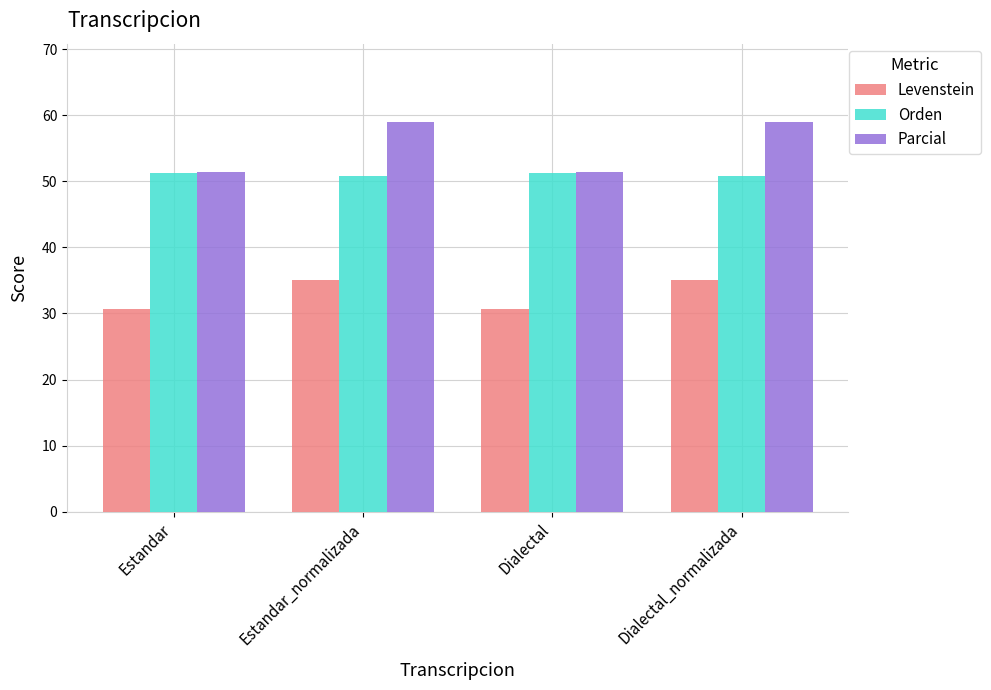

What position from the left is Estandar_normalizada?

2